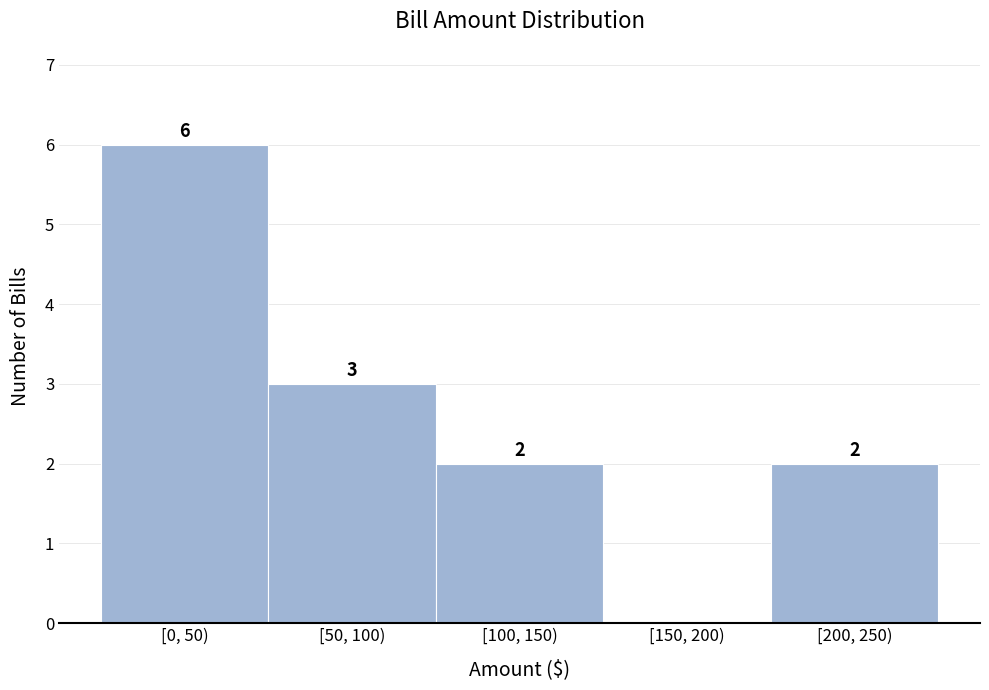

Reading left to right, list all the values displayed in this chart.

[0, 50)=6	[50, 100)=3	[100, 150)=2	[150, 200)=0	[200, 250)=2